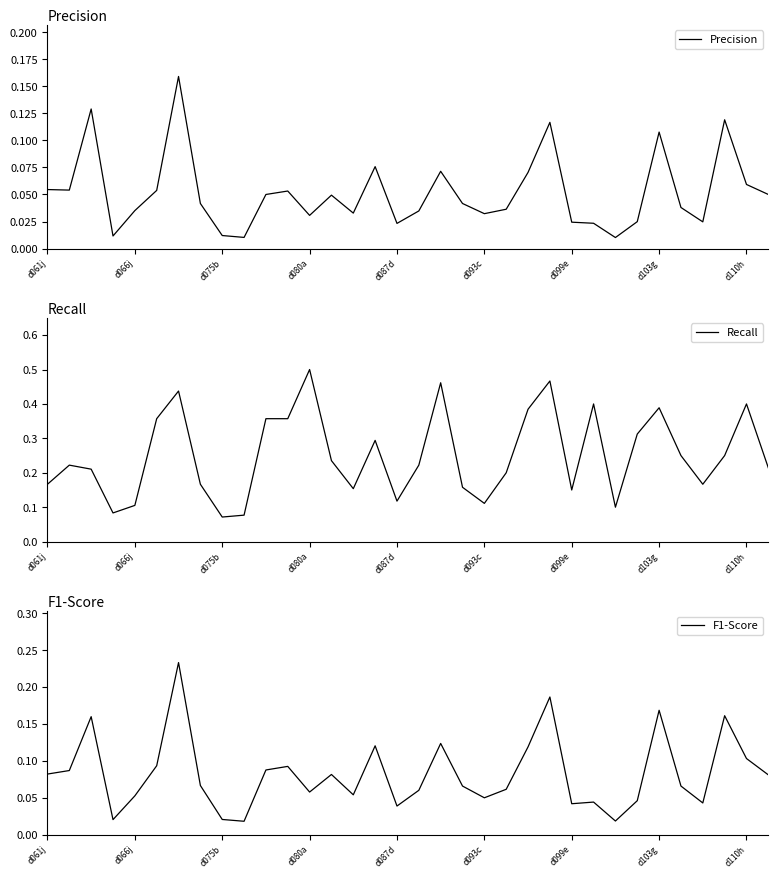

Which category has the lowest value across all series?

26